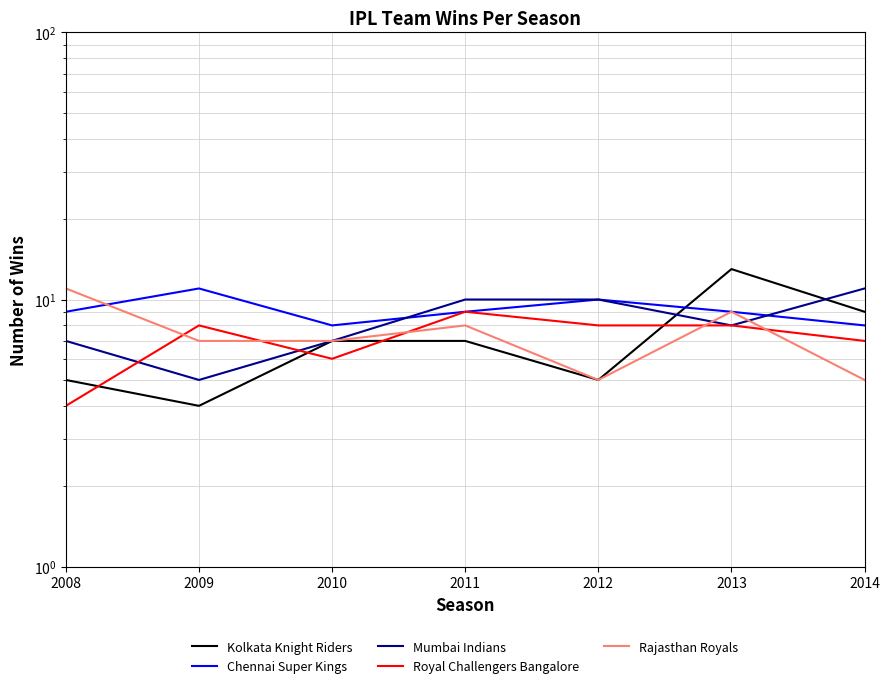

What is the spread (max minus min) of values at 2012?

5